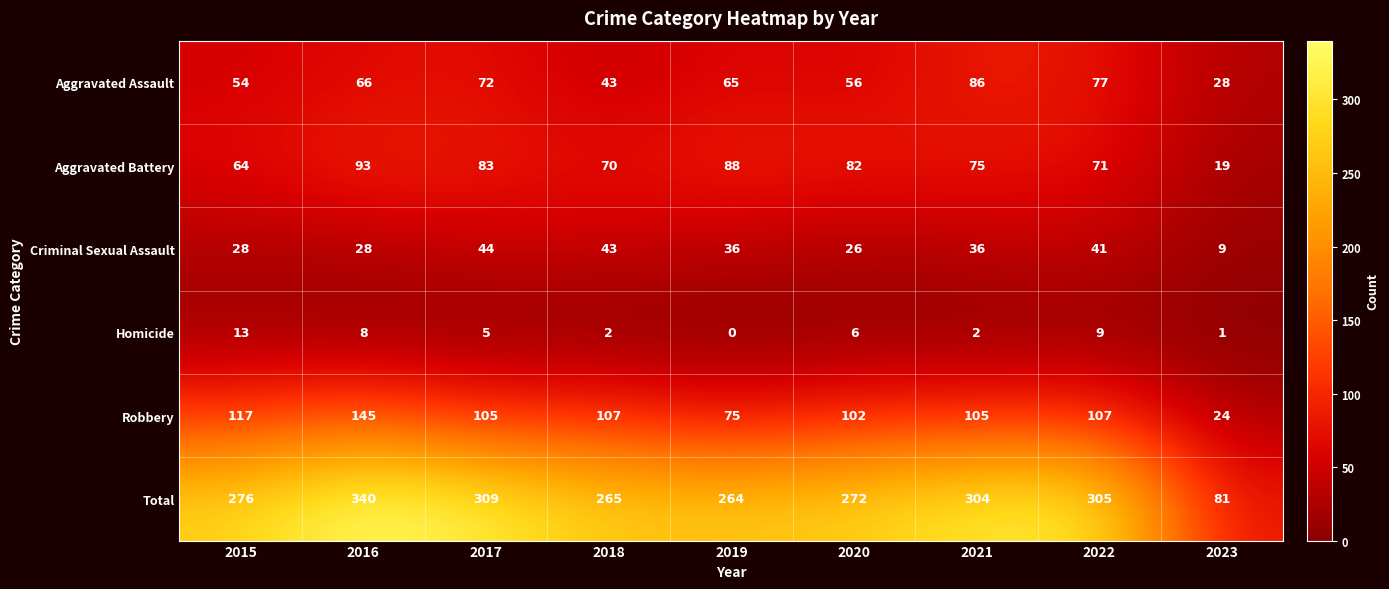

Rank the series at 2019 from lowest to highest value.

Homicide, Criminal Sexual Assault, Aggravated Assault, Robbery, Aggravated Battery, Total